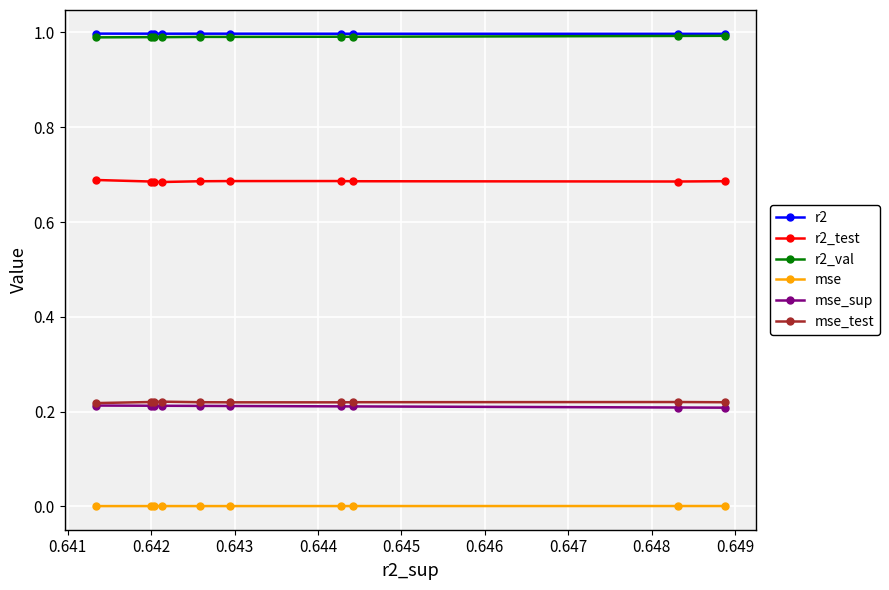

What is the lowest value of the r2_val series?

1.0